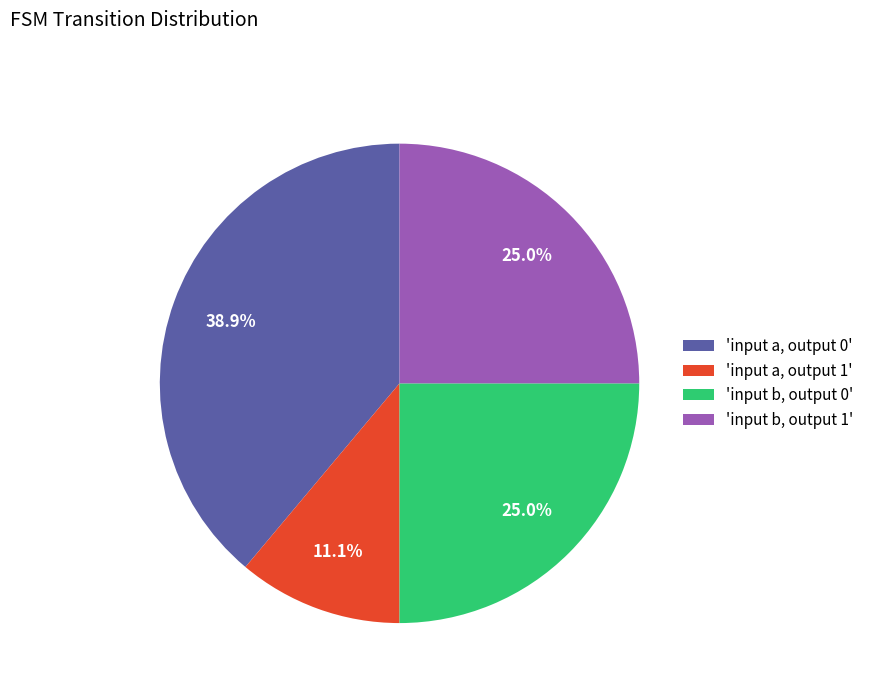

What percentage do 'input b, output 0' and 'input a, output 0' together represent?

63.9%